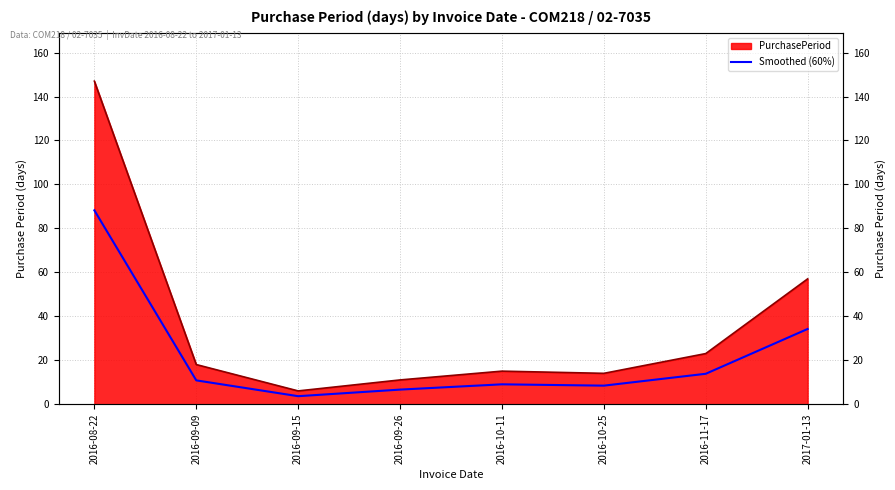

Approximately how many times larger is the value at 2016-10-25 compared to 2016-09-09?

0.8